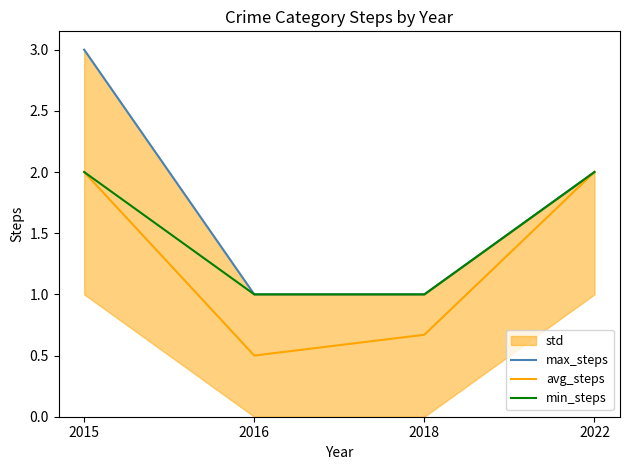

Which series has the largest range (max minus min)?

max_steps